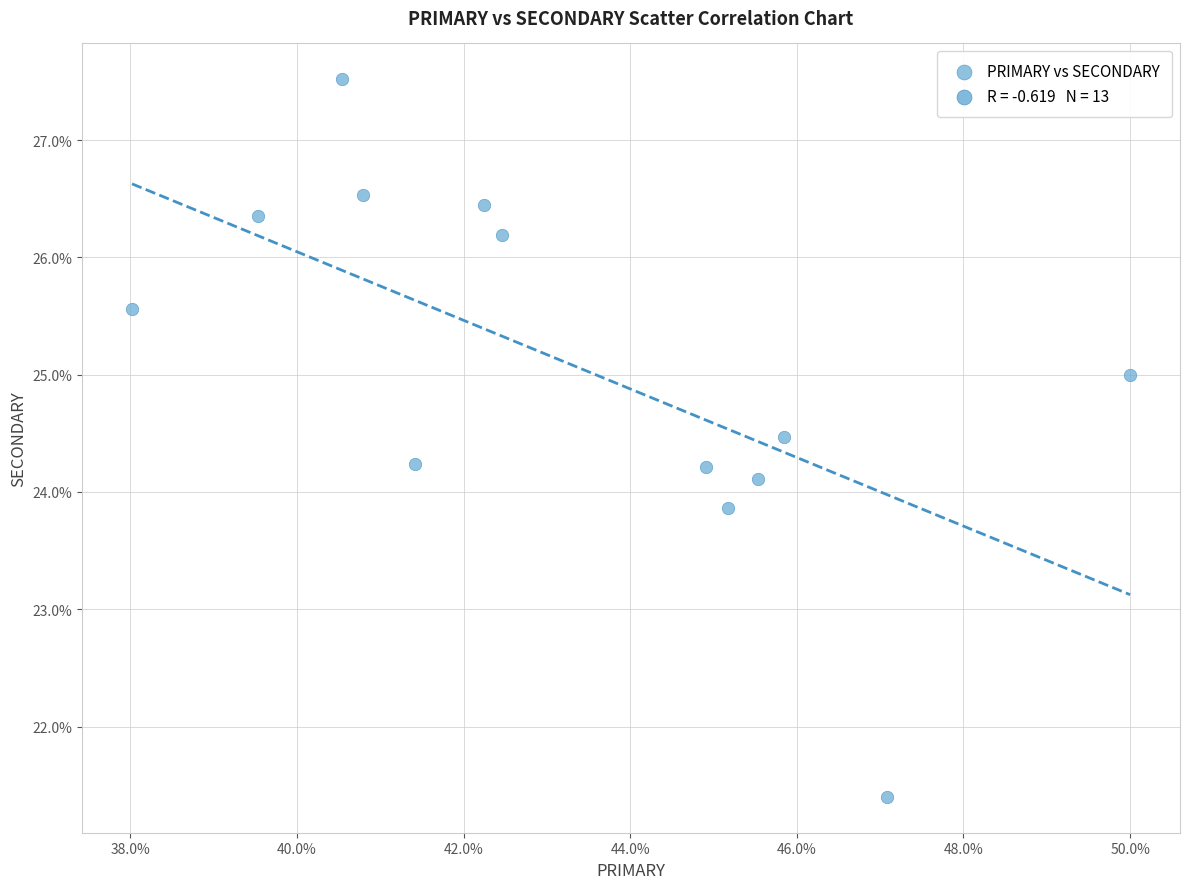

What is the range of X values (max minus min)?

12.0